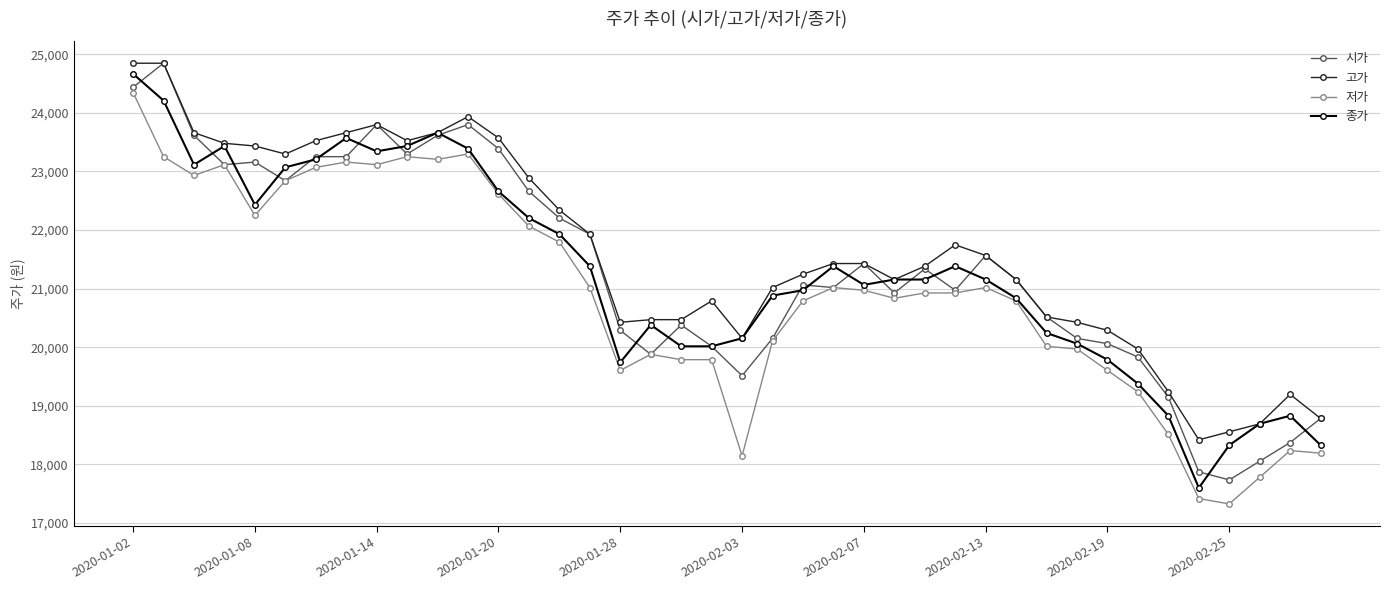

How many categories are shown in the chart?

40